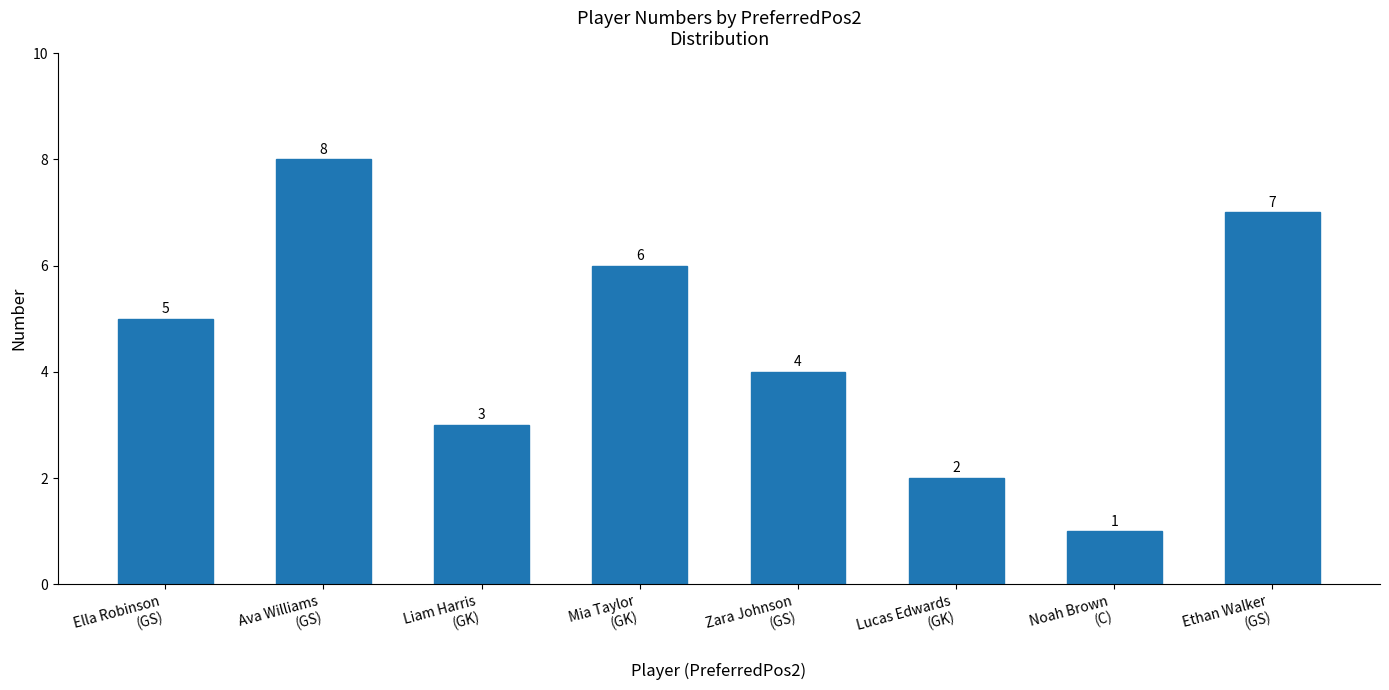

Rank the categories by value from lowest to highest.

Noah Brown
(C), Lucas Edwards
(GK), Liam Harris
(GK), Zara Johnson
(GS), Ella Robinson
(GS), Mia Taylor
(GK), Ethan Walker
(GS), Ava Williams
(GS)